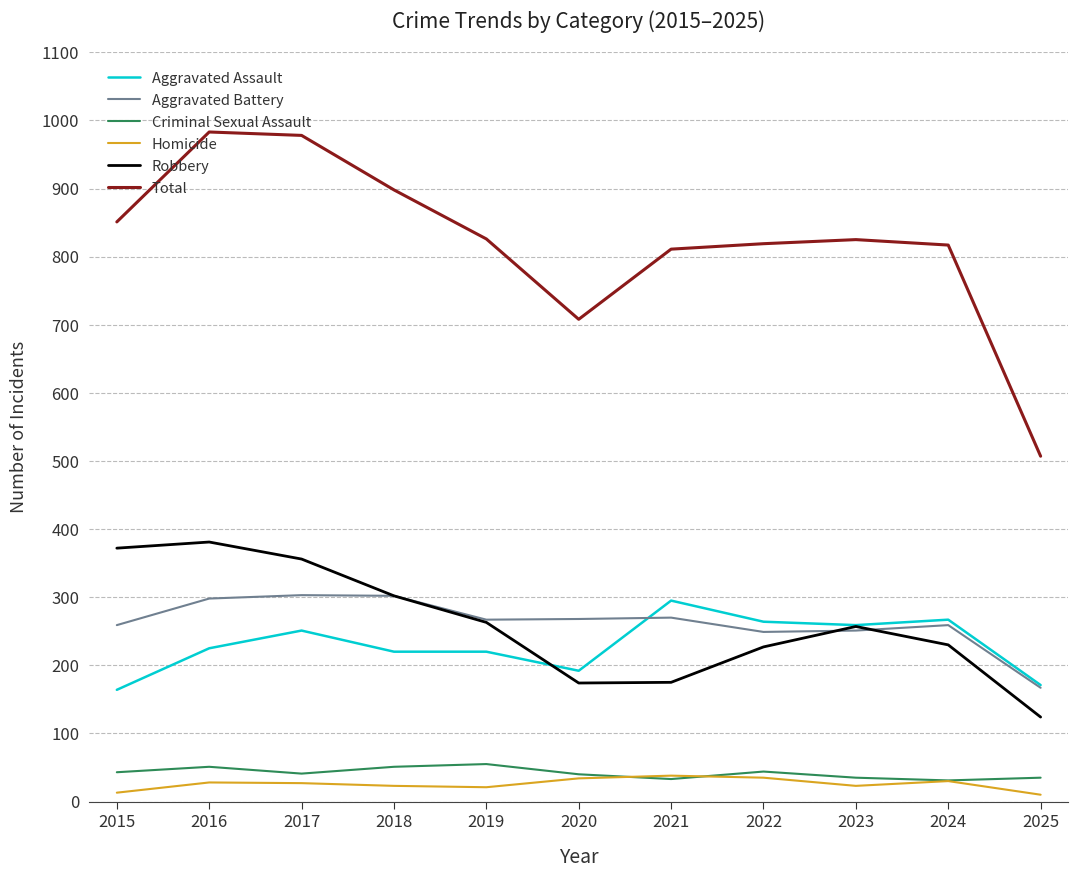

Is this an area chart (filled region under the line)?

No